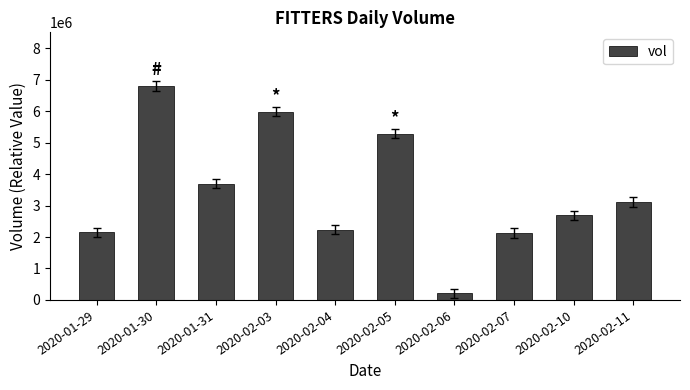

Is it true that the value at 2020-02-03 is 5986200?

True